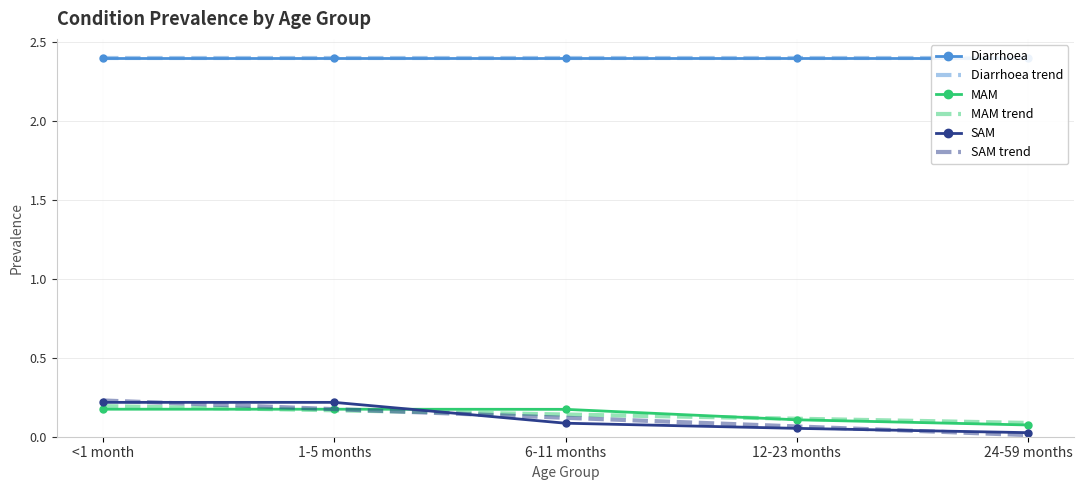

At which category does the chart reach its peak across all series?

<1 month